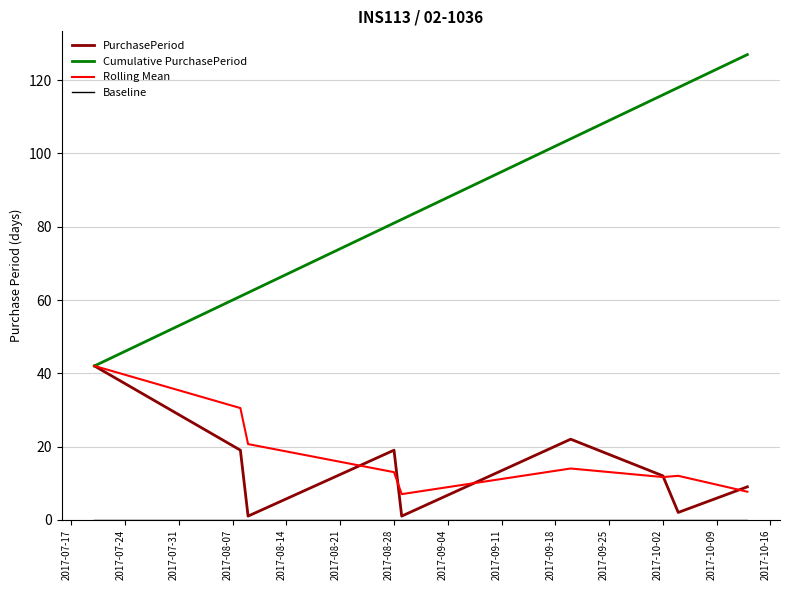

Which series has the widest spread of values?

Cumulative PurchasePeriod